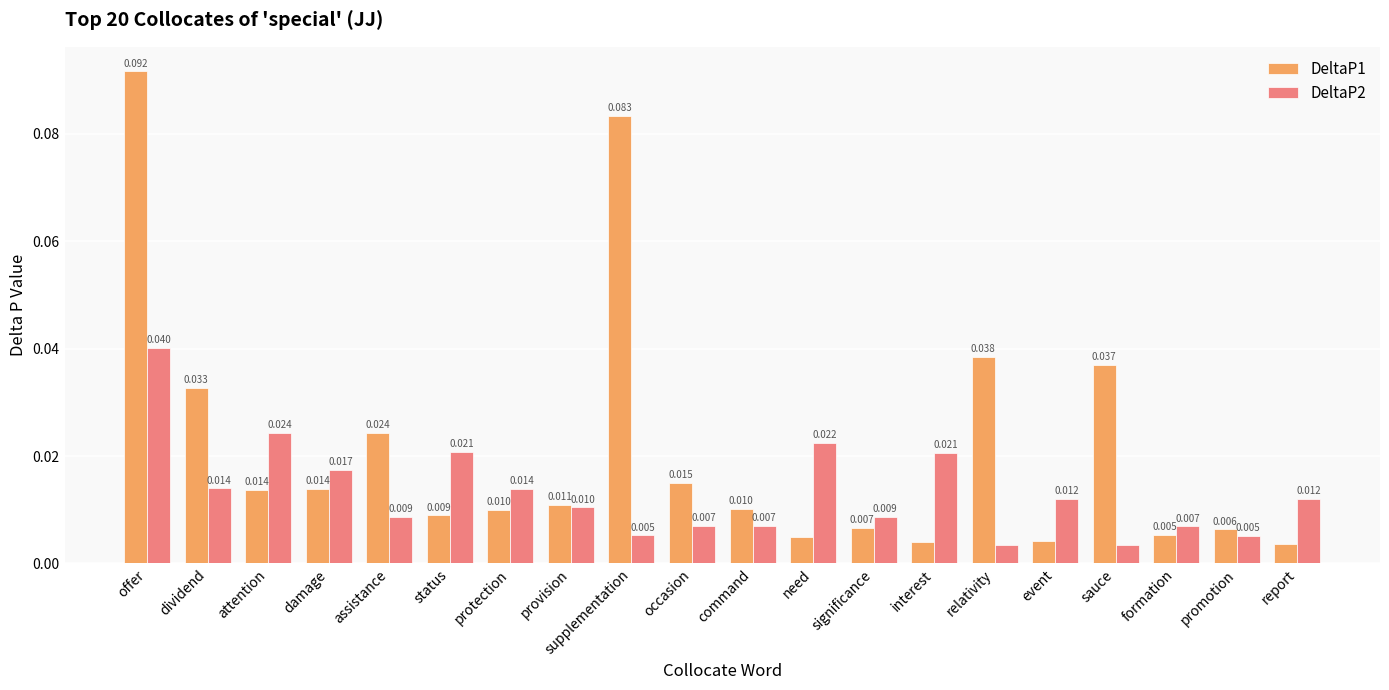

At which category is the sum across all series the highest?

offer